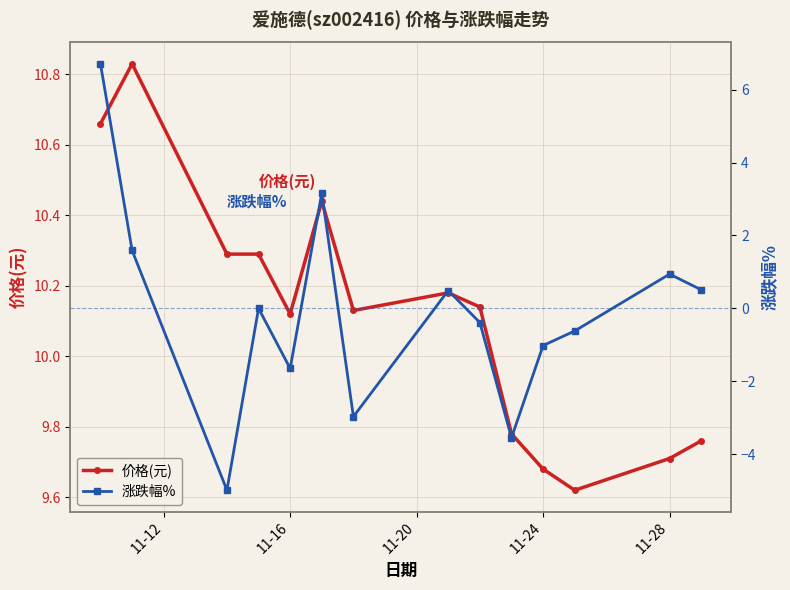

Is it true that 价格(元) equals 5.0 at 11-16?

False